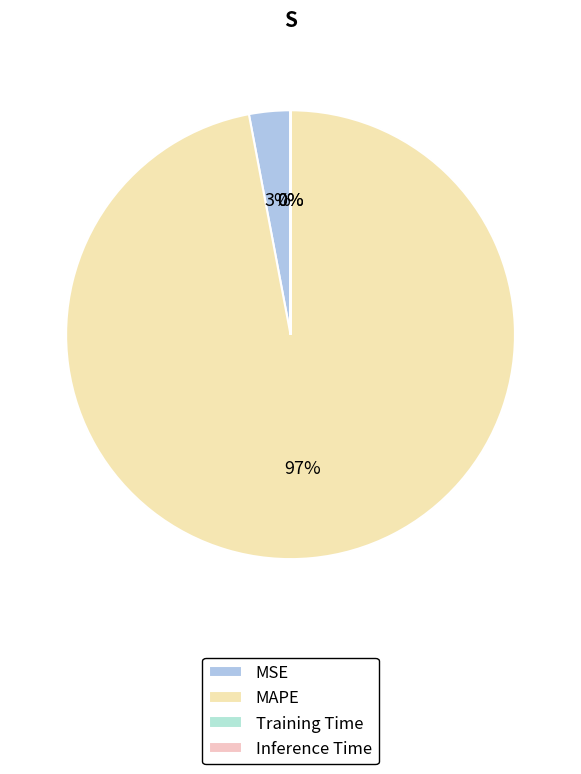

Rank the categories by value from highest to lowest.

MAPE, MSE, Training Time, Inference Time